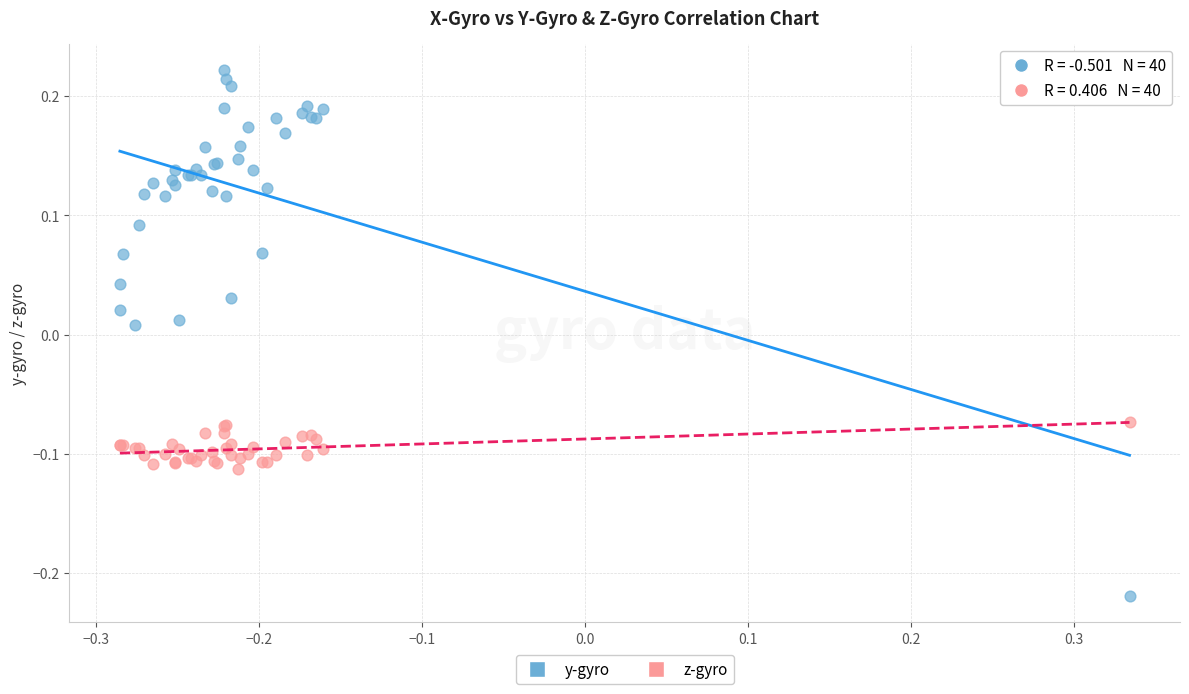

Which series has the widest spread of Y values?

y-gyro